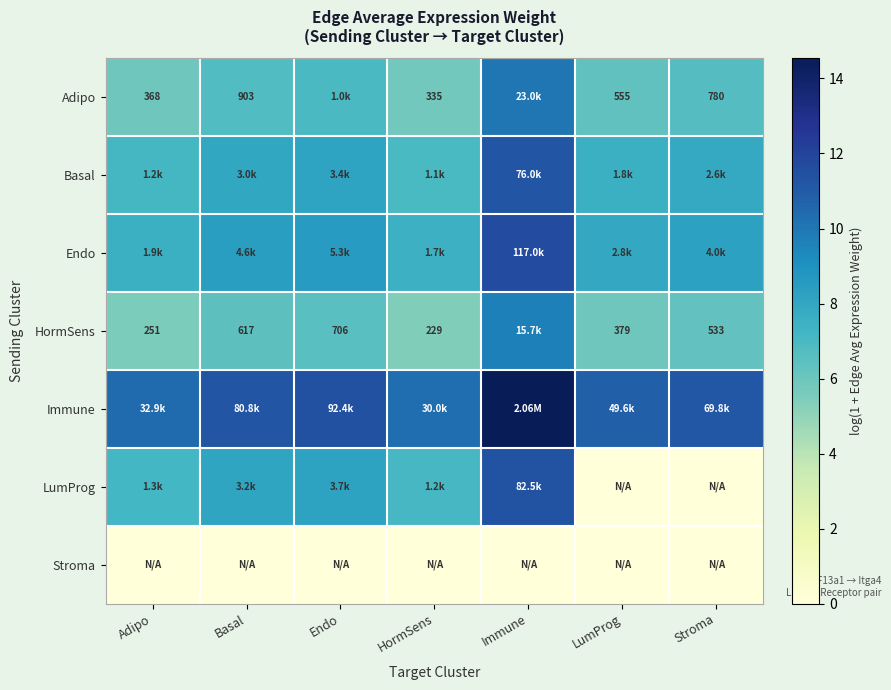

What is the average value of the Basal series?

8.1